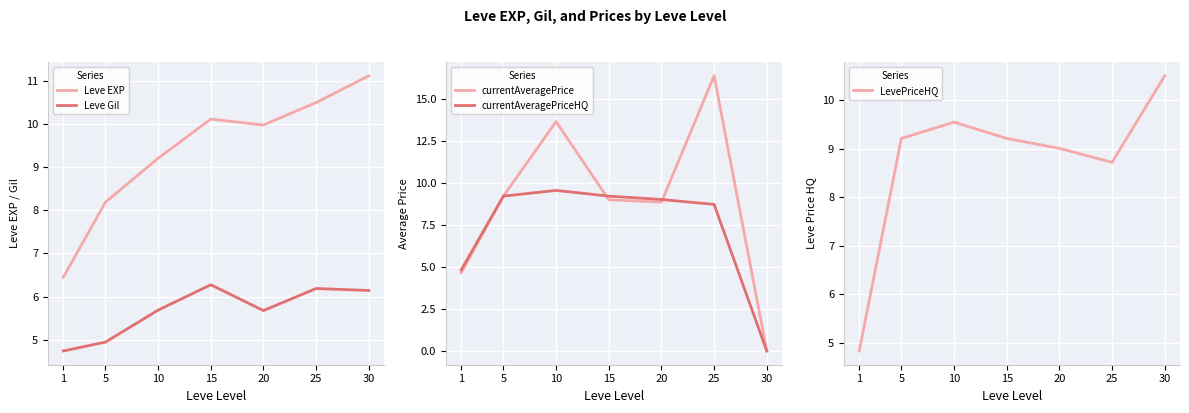

True or false: Leve EXP and Leve Gil intersect in this chart.

False